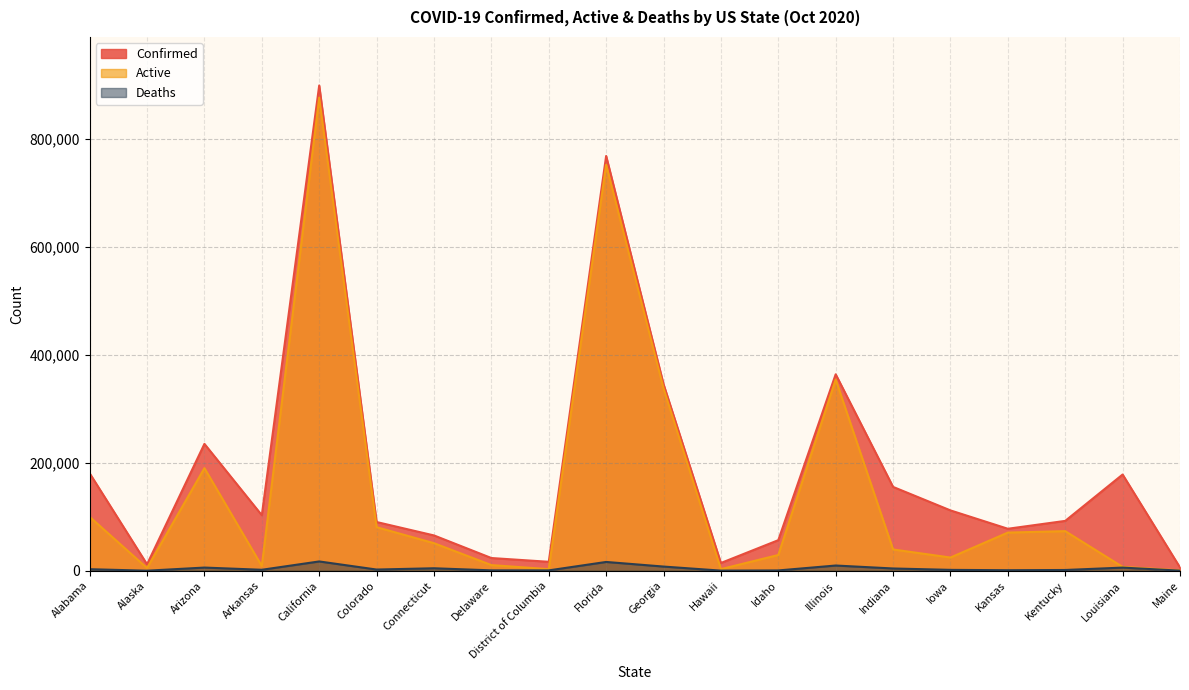

Reading left to right, transcribe all the data shown in this chart.

Confirmed: Alabama=180437	Alaska=11888	Arizona=234906	Arkansas=102798	California=898580	Colorado=90222	Connecticut=65373	Delaware=23528	District of Columbia=16537	Florida=768091	Georgia=345535	Hawaii=14335	Idaho=56600	Illinois=363740	Indiana=155246	Iowa=111733	Kansas=77732	Kentucky=92299	Louisiana=178171	Maine=6063
Active: Alabama=99782	Alaska=4955	Arizona=189958	Arkansas=8738	California=876108	Colorado=80649	Connecticut=51004	Delaware=10448	District of Columbia=2916	Florida=751824	Georgia=337806	Hawaii=2941	Idaho=29131	Illinois=354093	Indiana=39389	Iowa=24435	Kansas=70646	Kentucky=73292	Louisiana=7090	Maine=648
Deaths: Alabama=2843	Alaska=68	Arizona=5859	Arkansas=1772	California=17204	Colorado=2198	Connecticut=4569	Delaware=701	District of Columbia=642	Florida=16267	Georgia=7729	Hawaii=206	Idaho=553	Illinois=9647	Indiana=4180	Iowa=1601	Kansas=954	Kentucky=1380	Louisiana=5799	Maine=146